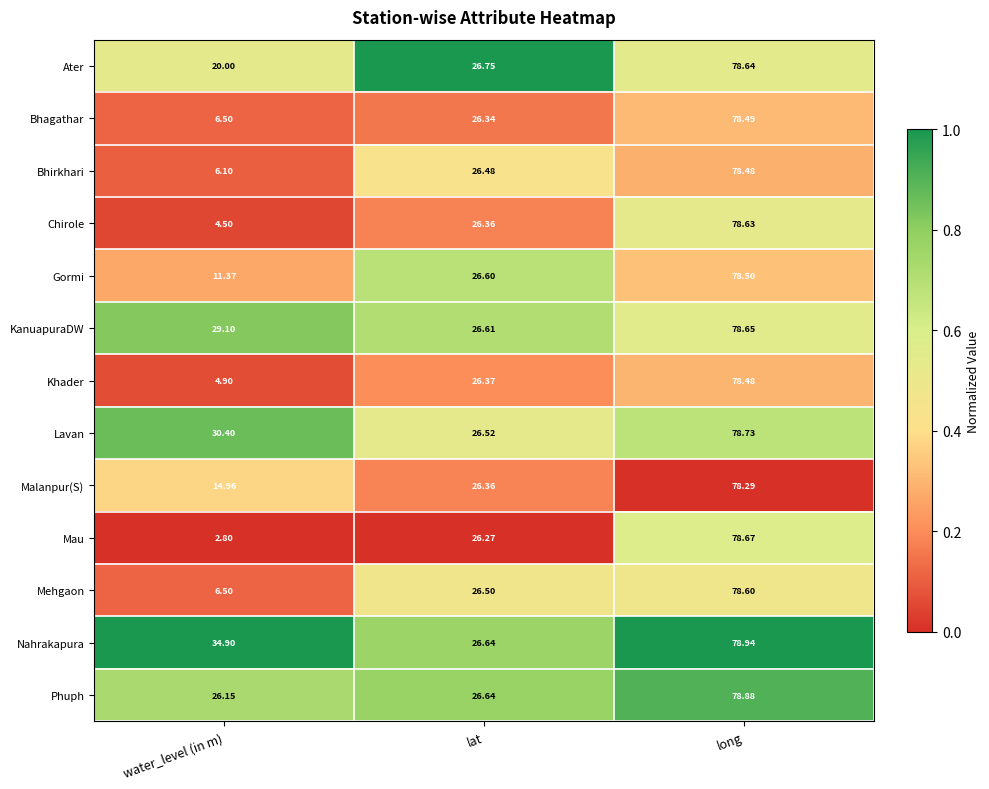

List the labels in order of Lavan value, smallest first.

lat, water_level (in m), long